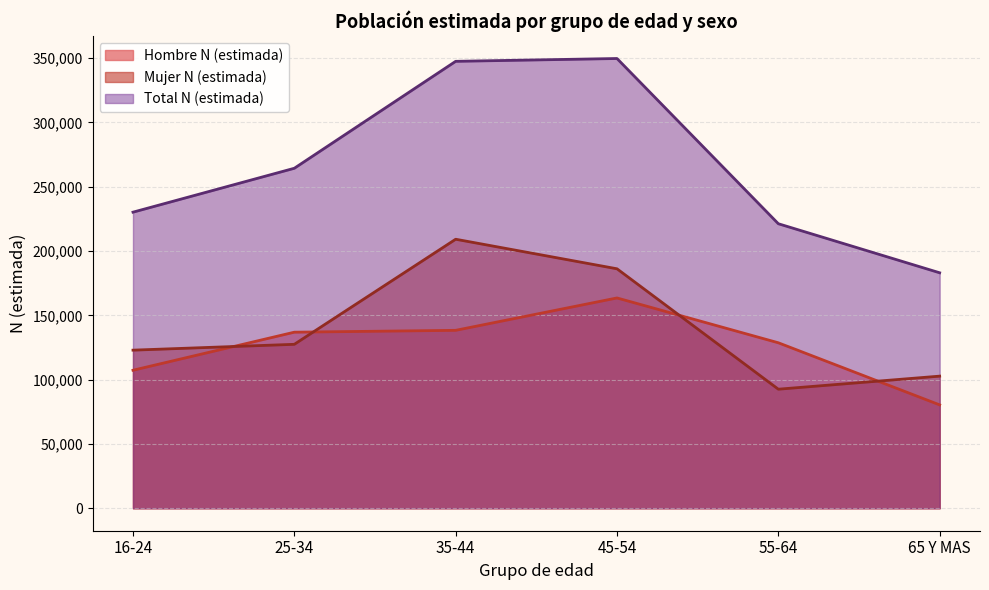

What are all the series names shown in the legend?

Hombre N (estimada), Mujer N (estimada), Total N (estimada)